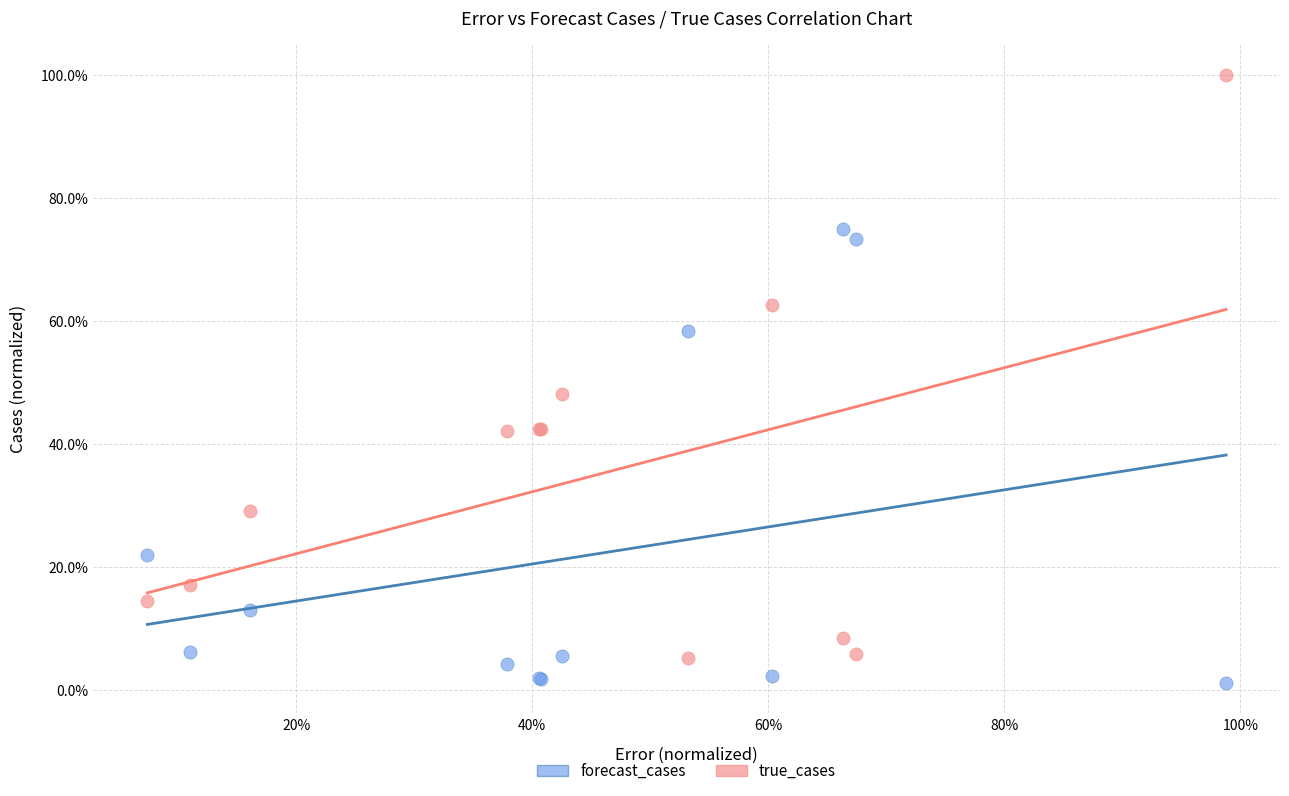

What are all the series names shown in the legend?

forecast_cases, true_cases